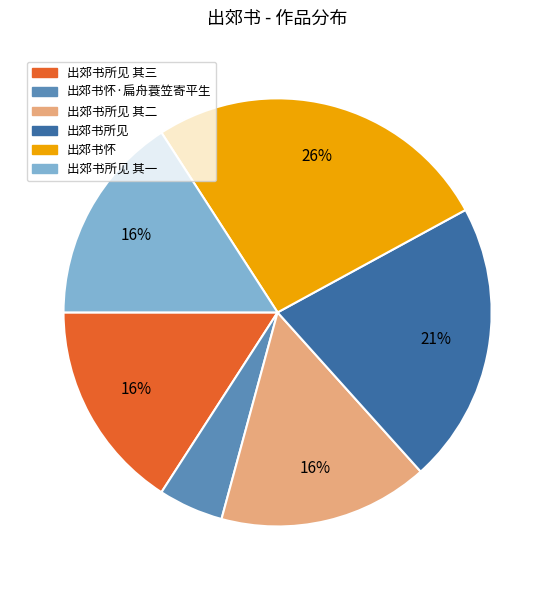

How many slices are in this pie chart?

6